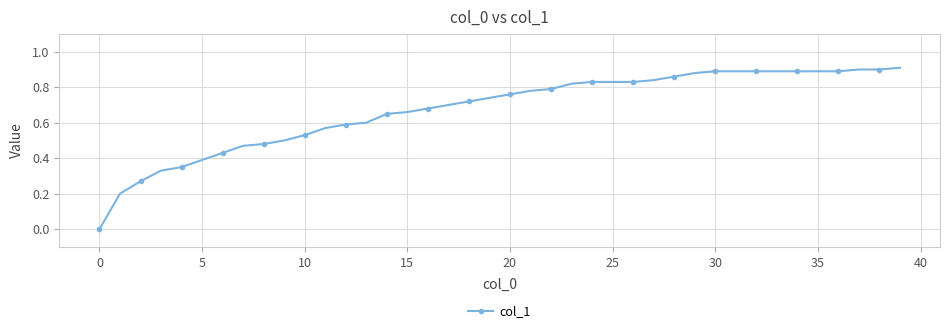

How many categories are shown in the chart?

40